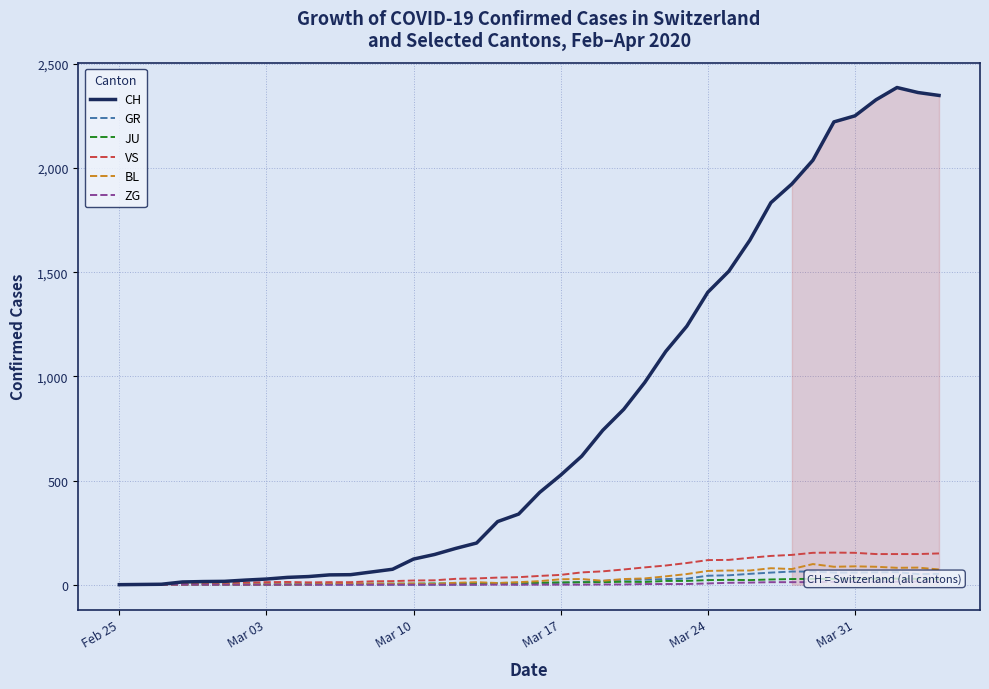

What is the maximum value for CH?

2387